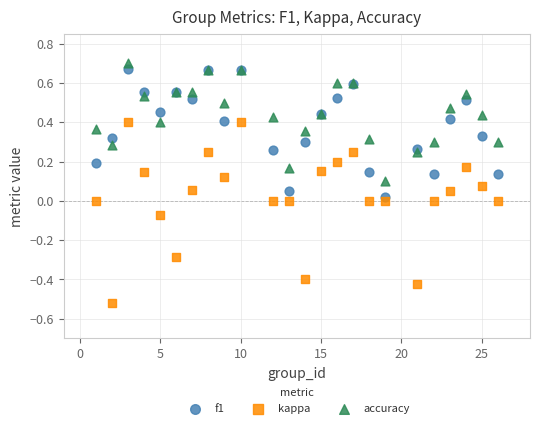

Which series reaches the minimum Y coordinate?

kappa